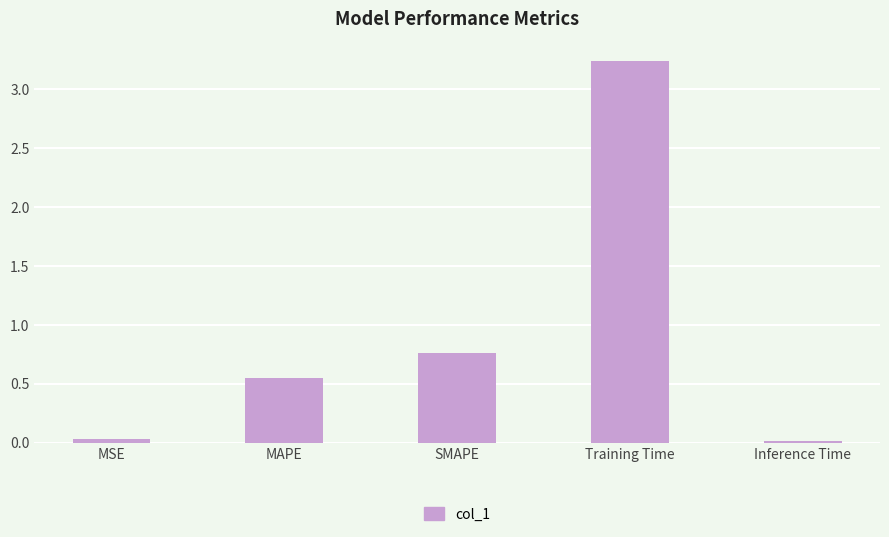

What is the label of the 5th bar from the left?

Inference Time